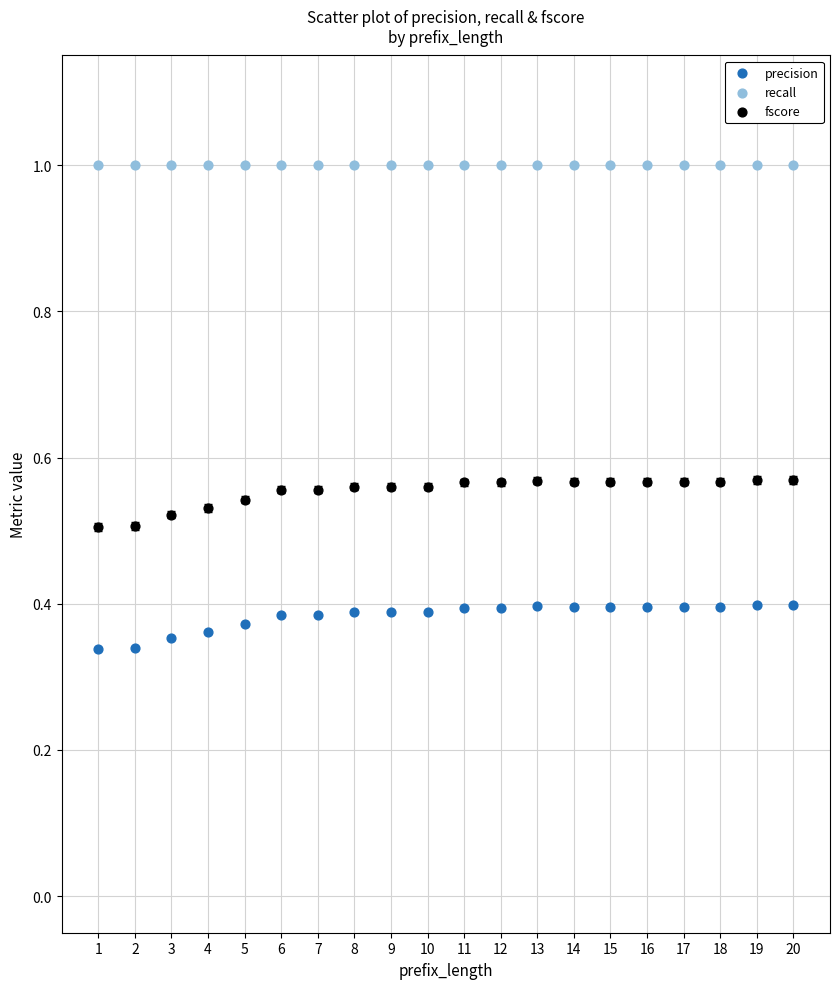

Which series contains the lowest Y value?

precision